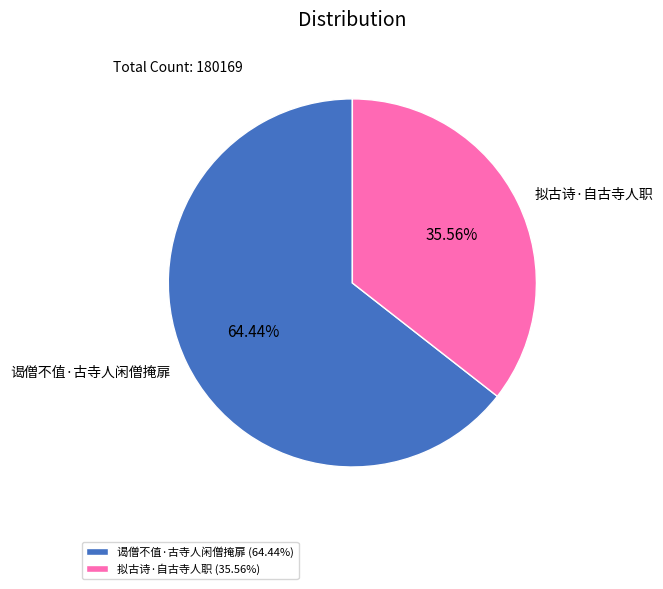

Which slice represents more than half of the pie?

谒僧不值·古寺人闲僧掩扉